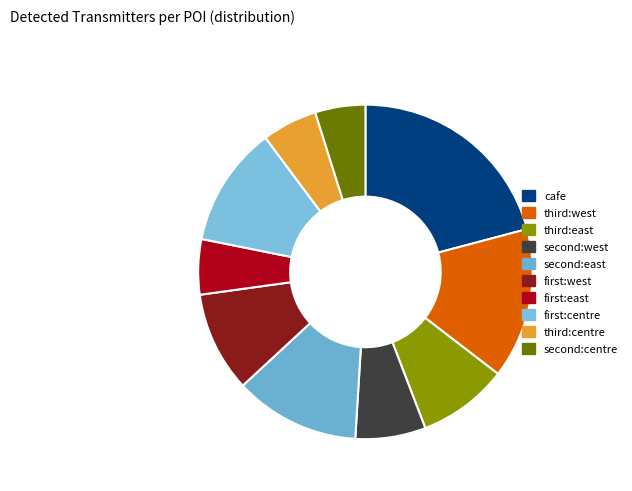

Count the number of slices in the pie.

10